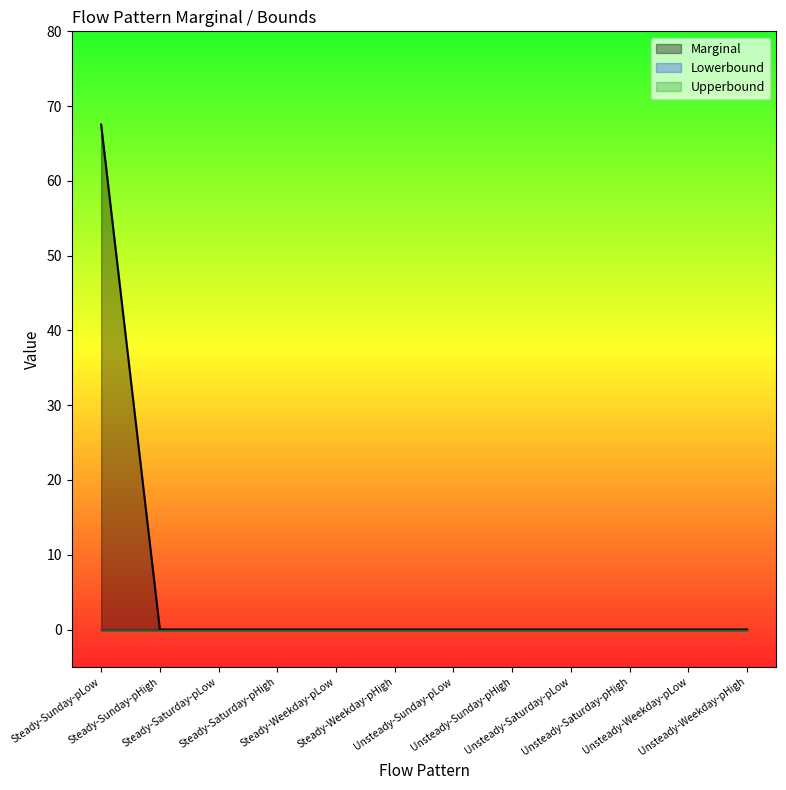

Does the chart have visible grid lines?

No